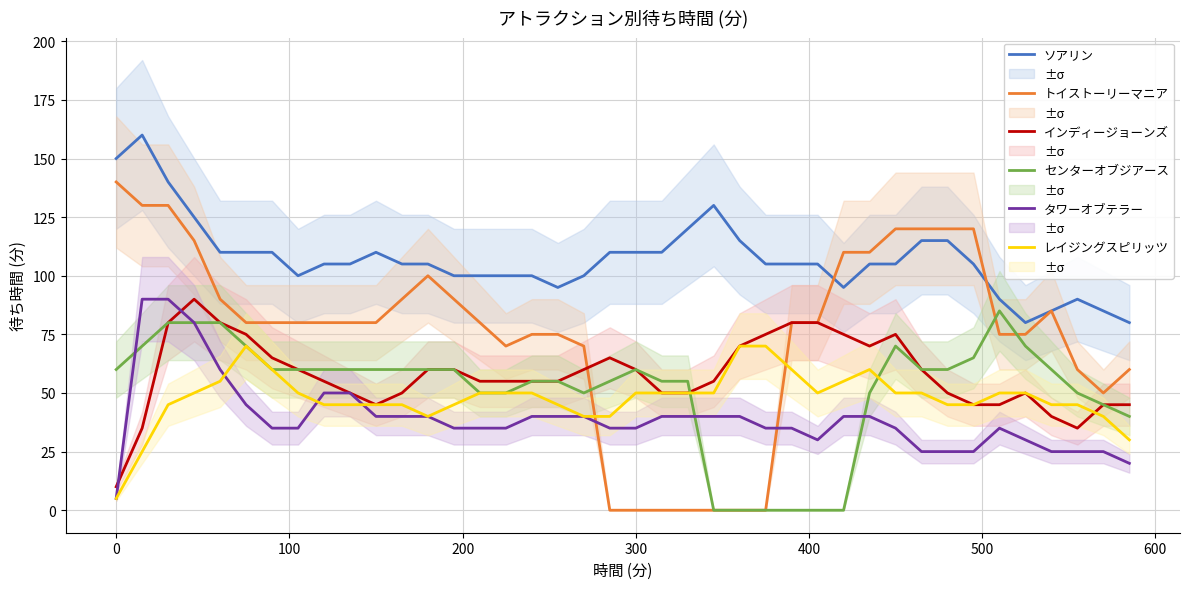

True or false: レイジングスピリッツ and ソアリン cross at least once.

False